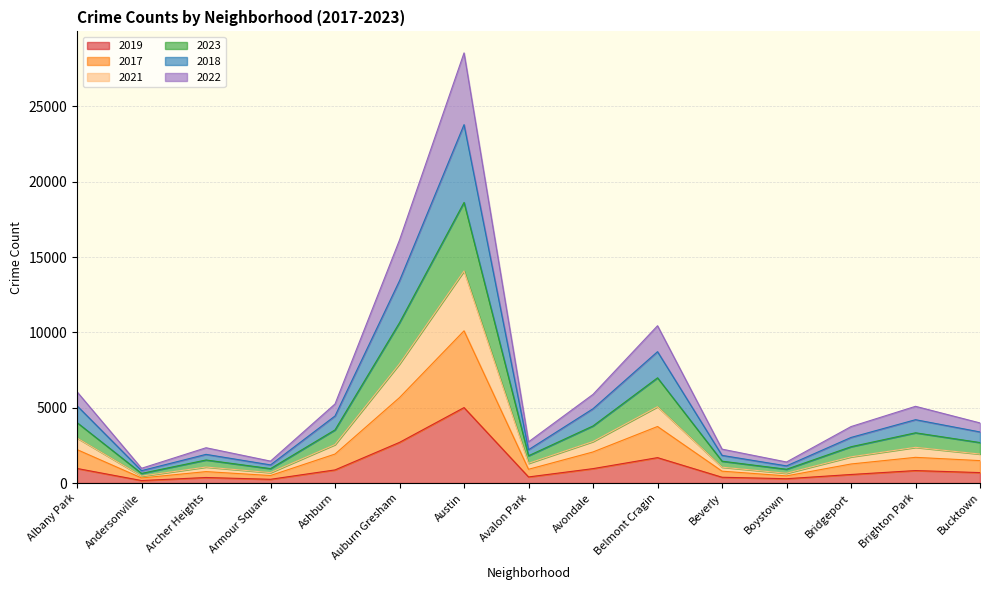

At which category does the chart reach its peak across all series?

Austin